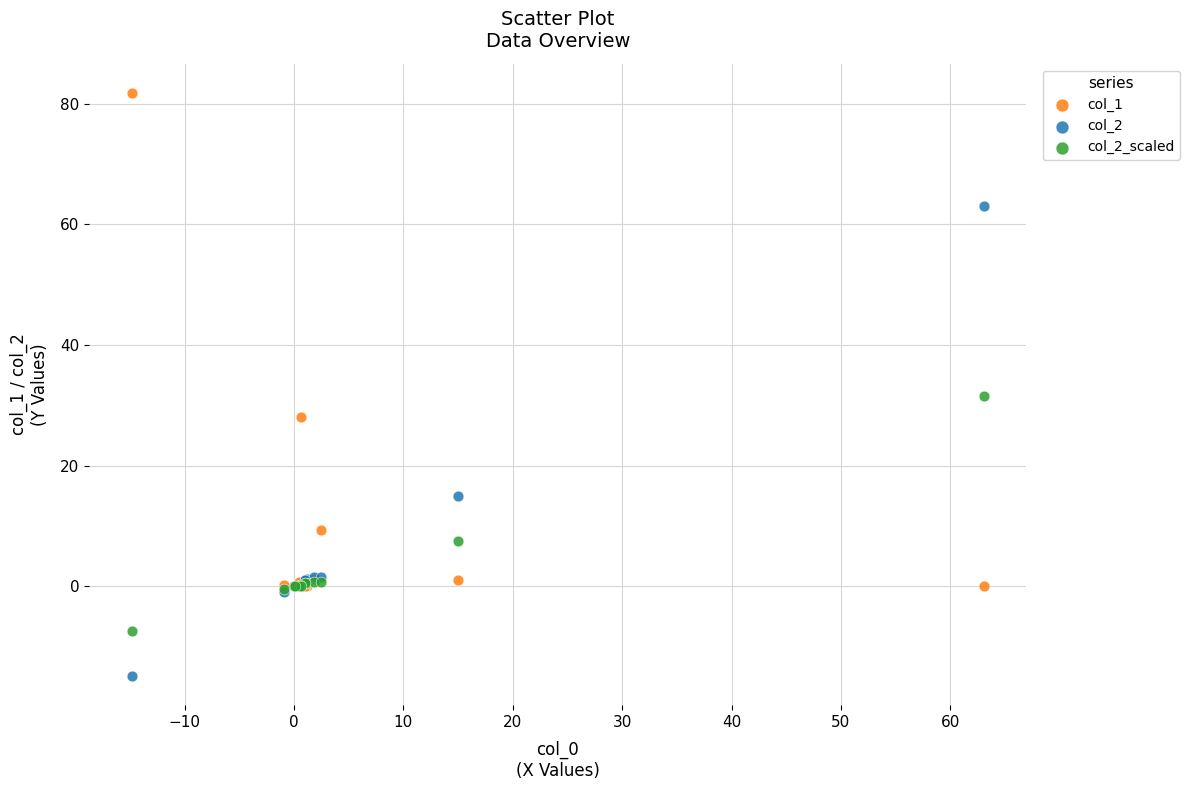

Which series has the largest Y range (max minus min)?

col_1